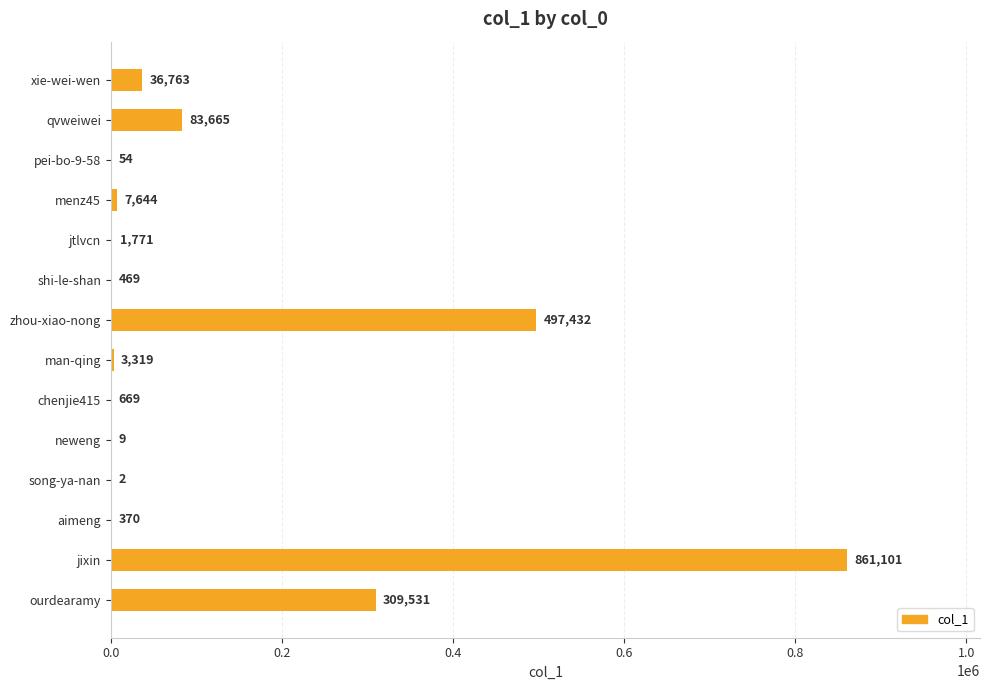

The chart shows a value of 131782 at qvweiwei. True or false?

False